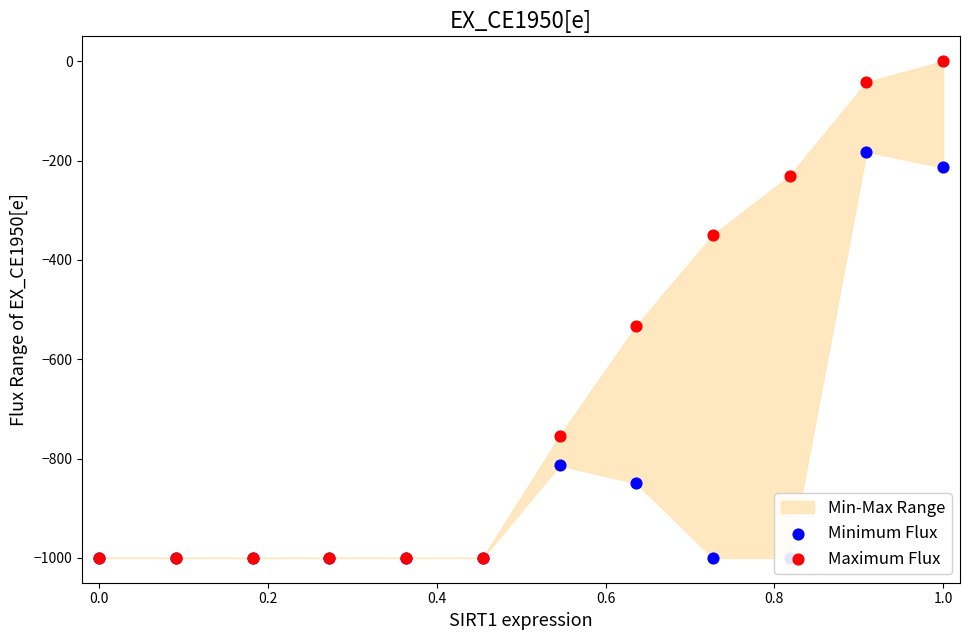

At how many categories does at least one series exceed -50?

2